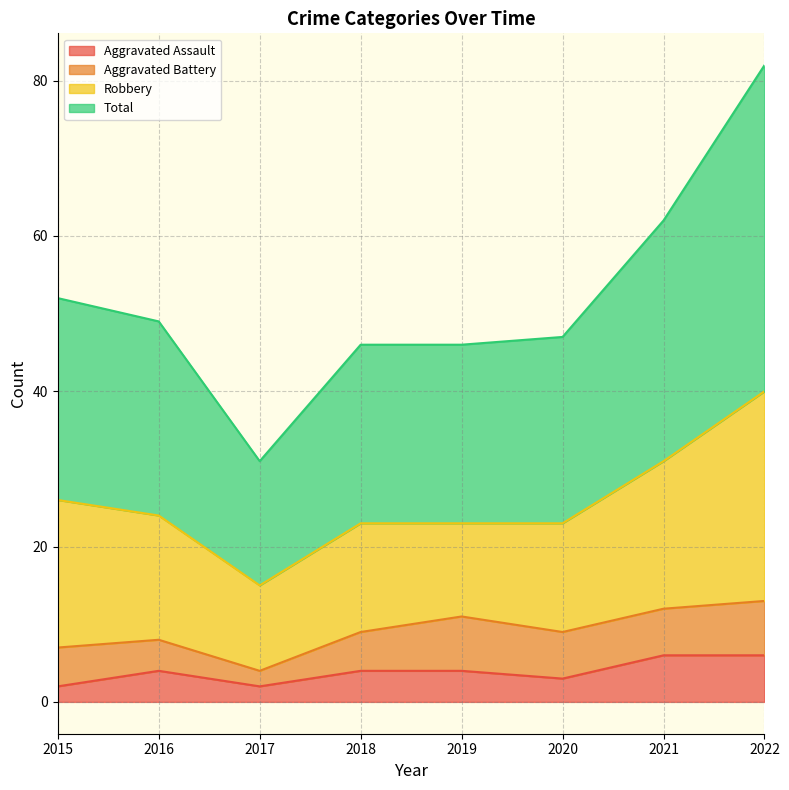

Read the Aggravated Assault value at 2020.

3